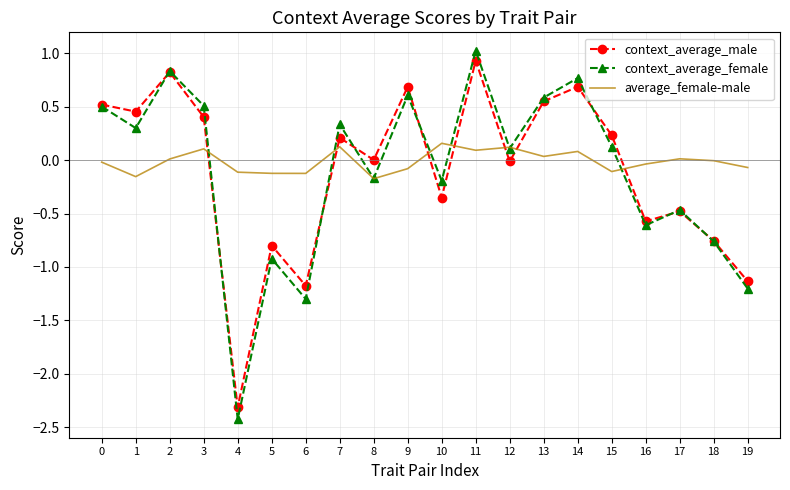

Is it true that context_average_male equals 0.5 at 11?

False